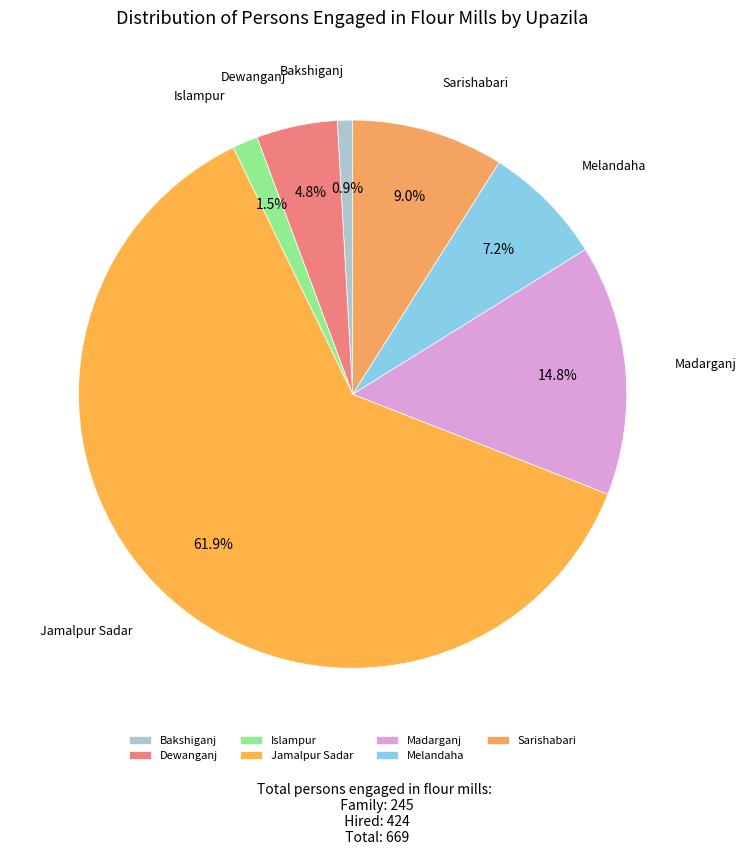

Which slice is the smallest?

Bakshiganj